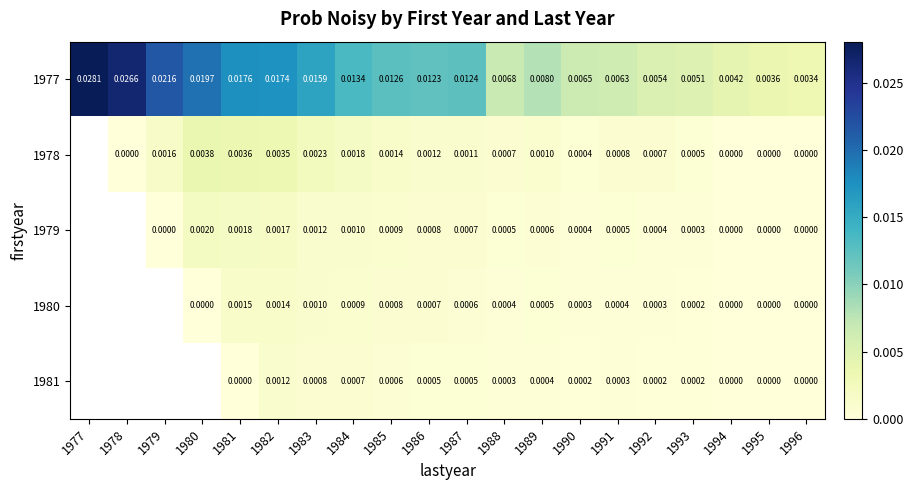

Is it true that 1977 equals 0.0 at 1995?

True